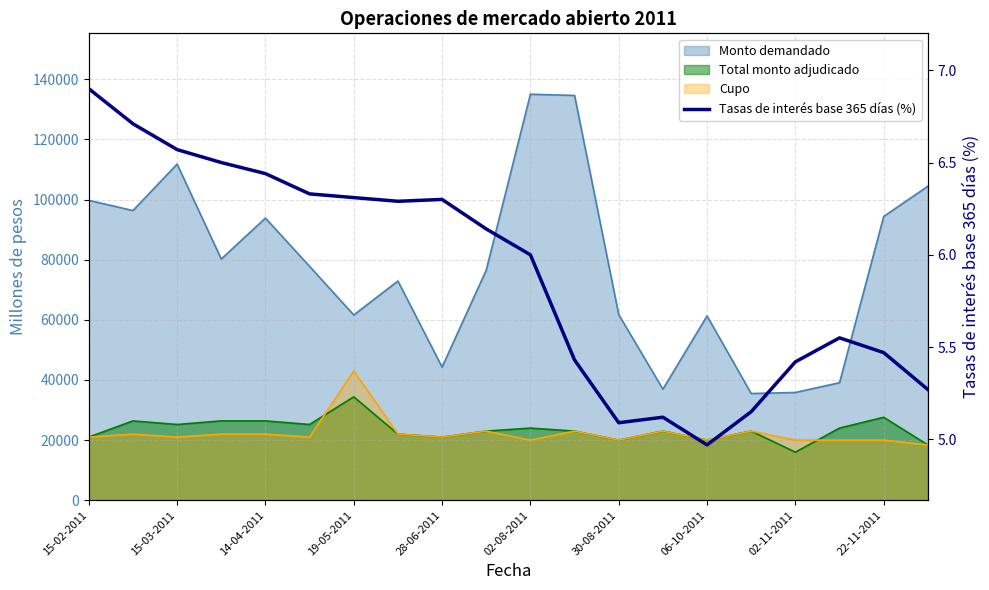

What is the minimum value shown in the chart?

5.0